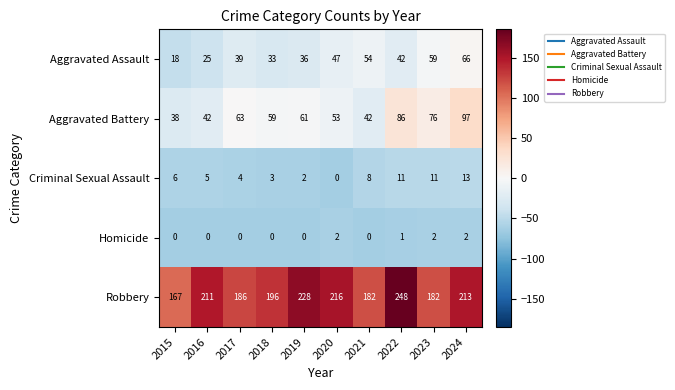

Where is Robbery nearest to the value 207?

2016